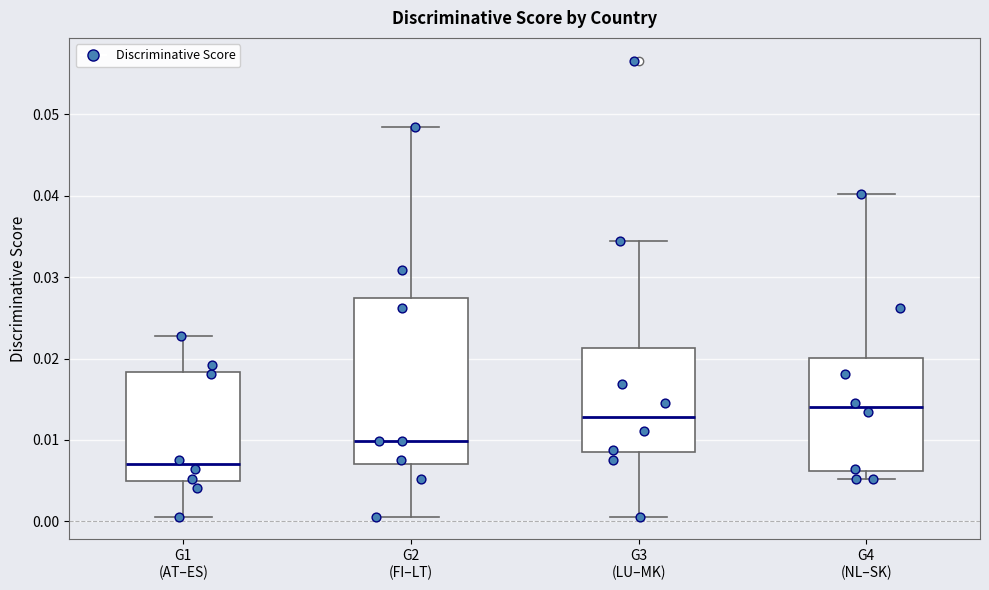

Which box is the tallest, from its lower edge to its upper edge?

G2 (FI–LT)